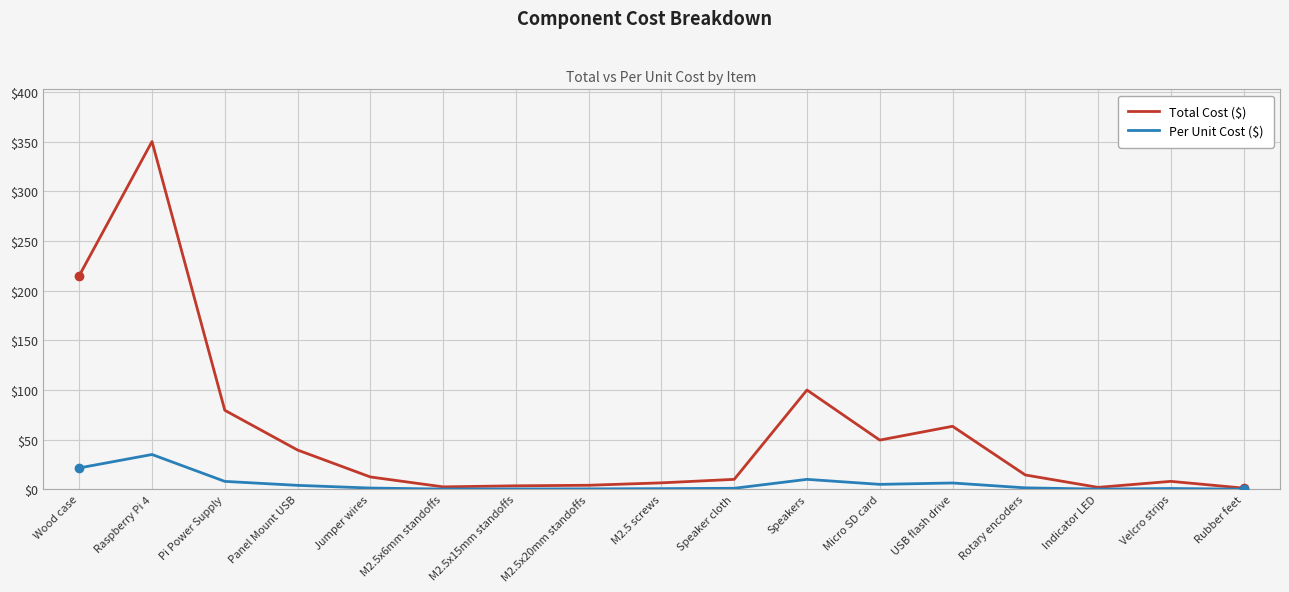

What is the spread (max minus min) of values at Indicator LED?

1.7